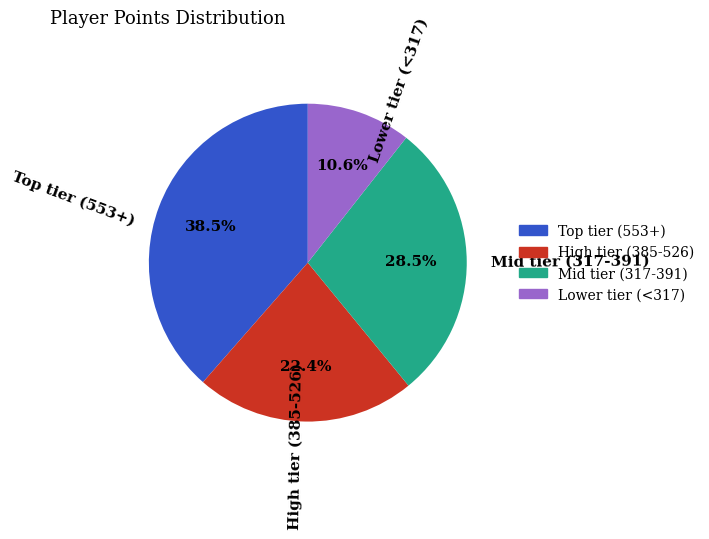

Count the number of slices in the pie.

4